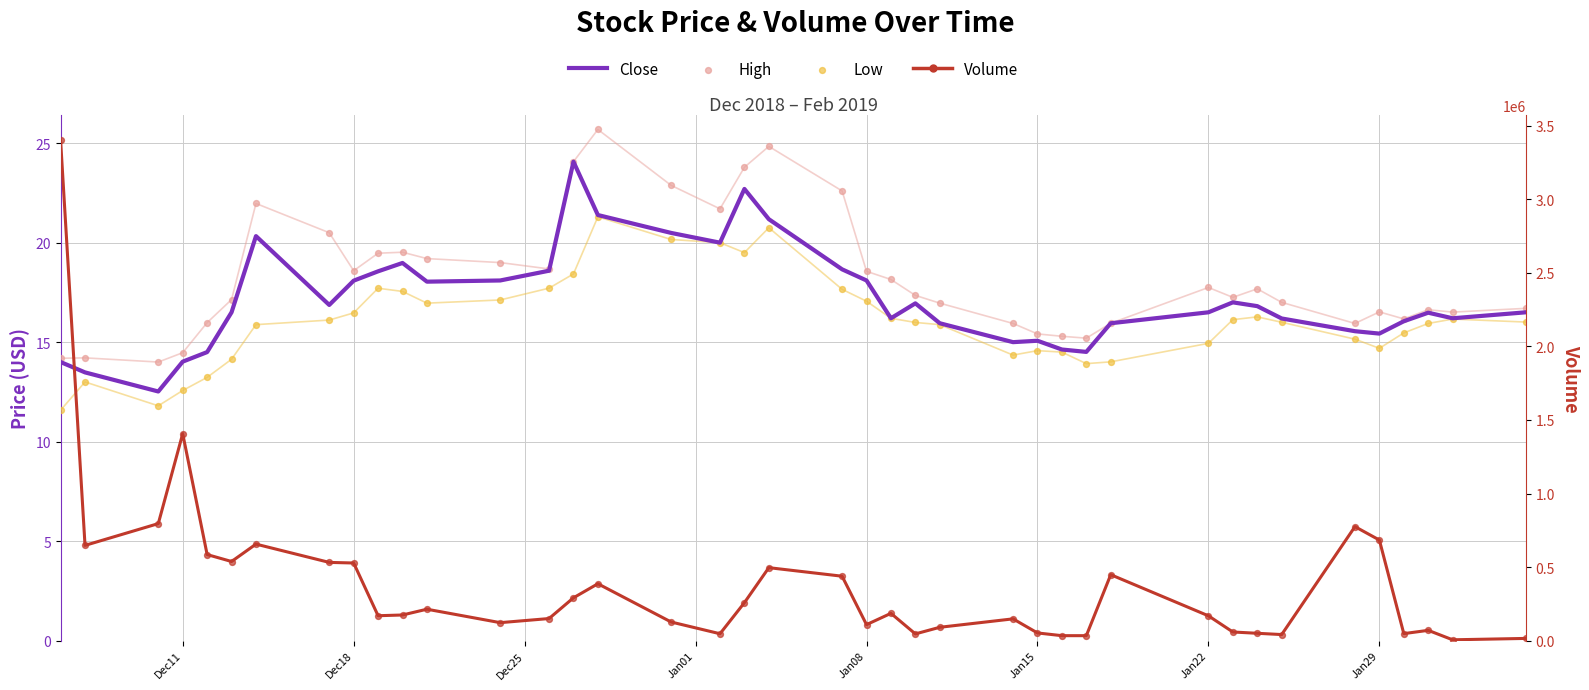

Which series has the largest Y range (max minus min)?

Volume